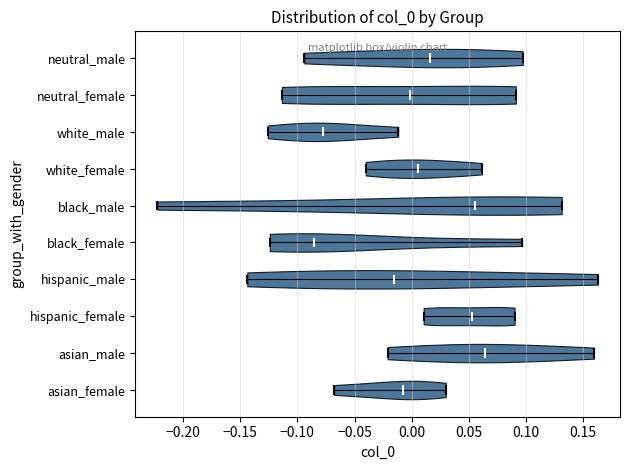

Reading bottom to top, read every violin against the x-axis: where its median line is, and the lowest and highest points it reaches. The values are not printed on the chart, so give them approximately, as read against the axis.

asian_female: median line -0.010, lowest point -0.070, highest point 0.030
asian_male: median line 0.065, lowest point -0.020, highest point 0.160
hispanic_female: median line 0.055, lowest point 0.010, highest point 0.090
hispanic_male: median line -0.015, lowest point -0.145, highest point 0.165
black_female: median line -0.085, lowest point -0.125, highest point 0.095
black_male: median line 0.055, lowest point -0.225, highest point 0.130
white_female: median line 0.005, lowest point -0.040, highest point 0.060
white_male: median line -0.075, lowest point -0.125, highest point -0.010
neutral_female: median line 0.000, lowest point -0.115, highest point 0.090
neutral_male: median line 0.015, lowest point -0.095, highest point 0.095